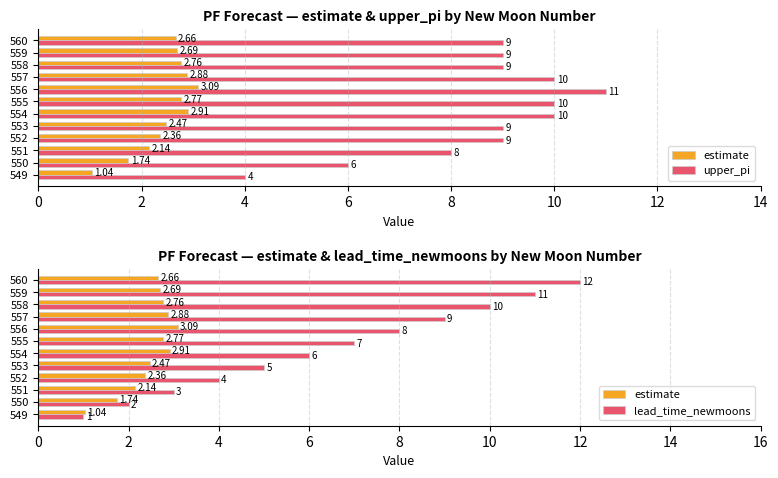

The upper_pi series shows 5.6 at 552. True or false?

False